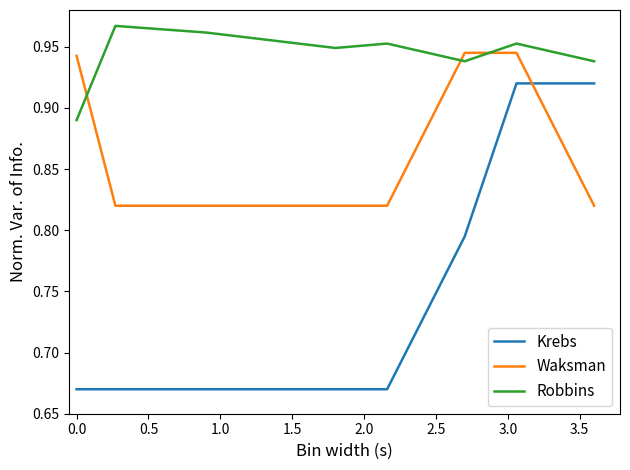

Rank the series by their maximum value, from lowest to highest.

Krebs, Waksman, Robbins